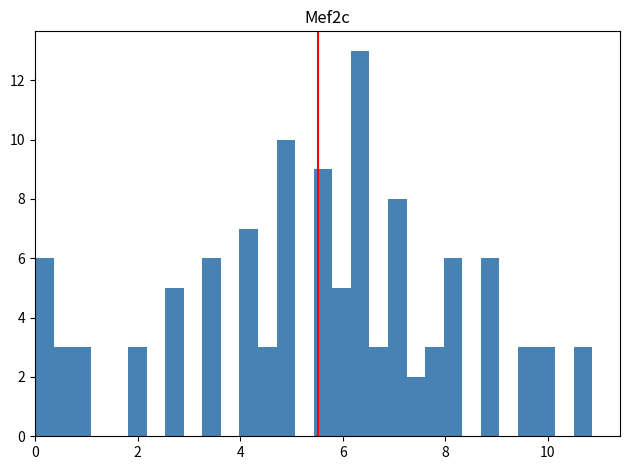

Read against the x-axis, roughly where is the centre of the tallest bar?

6.4